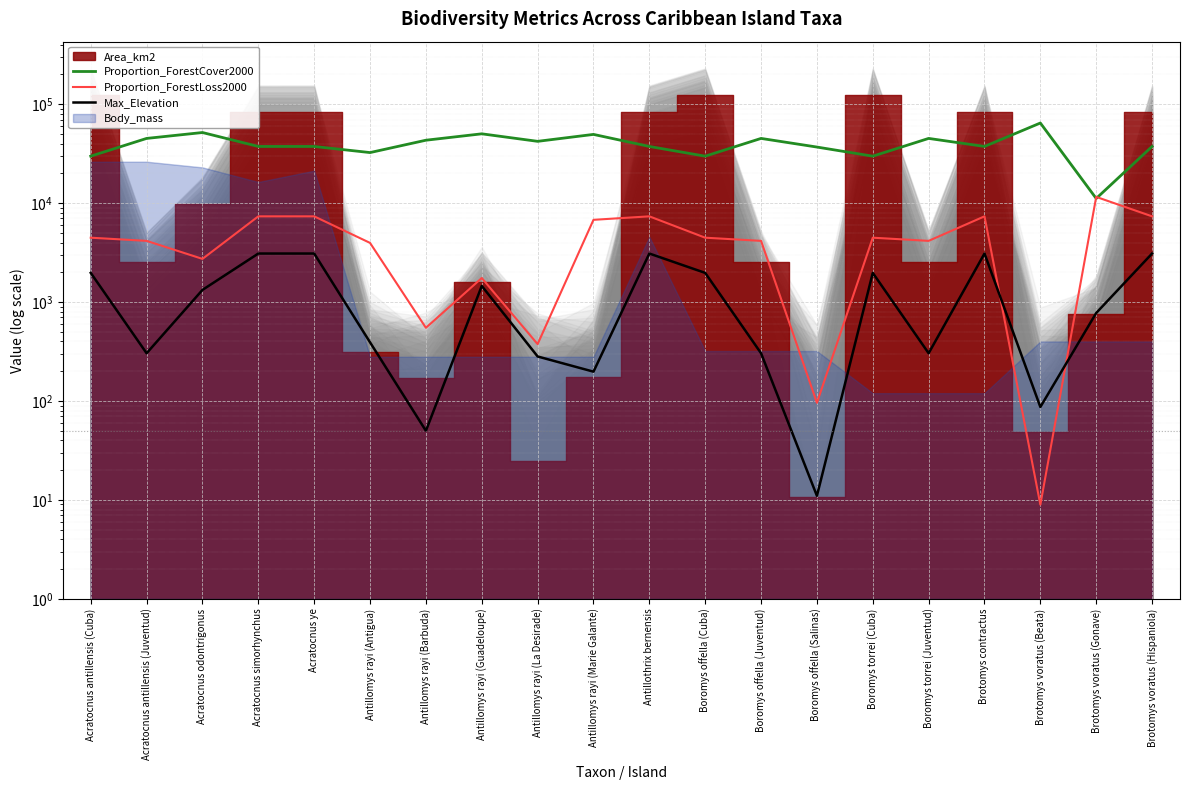

True or false: Max_Elevation has more than 2 points higher than both neighbors.

True